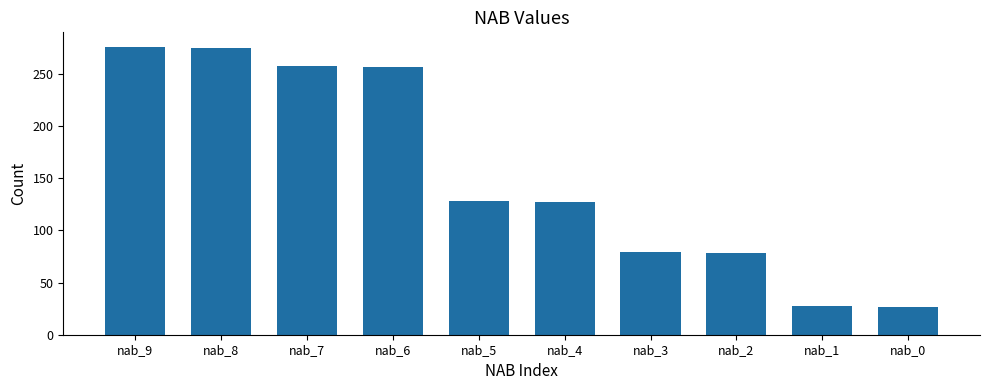

Is it true that the value at nab_1 is 7?

False